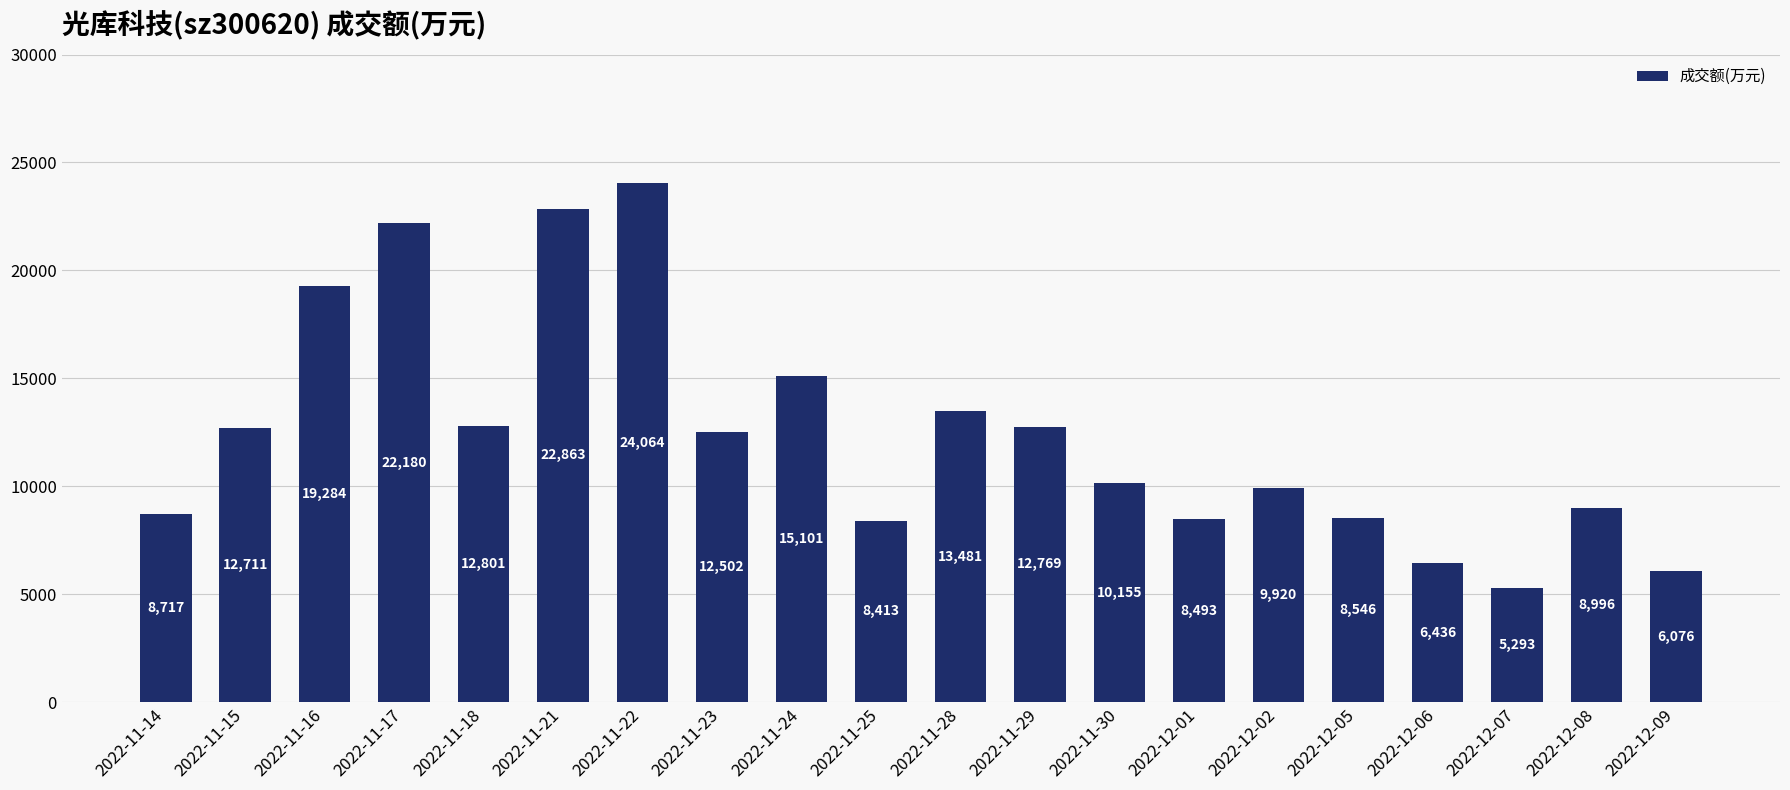

Rank the categories by value from lowest to highest.

2022-12-07, 2022-12-09, 2022-12-06, 2022-11-25, 2022-12-01, 2022-12-05, 2022-11-14, 2022-12-08, 2022-12-02, 2022-11-30, 2022-11-23, 2022-11-15, 2022-11-29, 2022-11-18, 2022-11-28, 2022-11-24, 2022-11-16, 2022-11-17, 2022-11-21, 2022-11-22